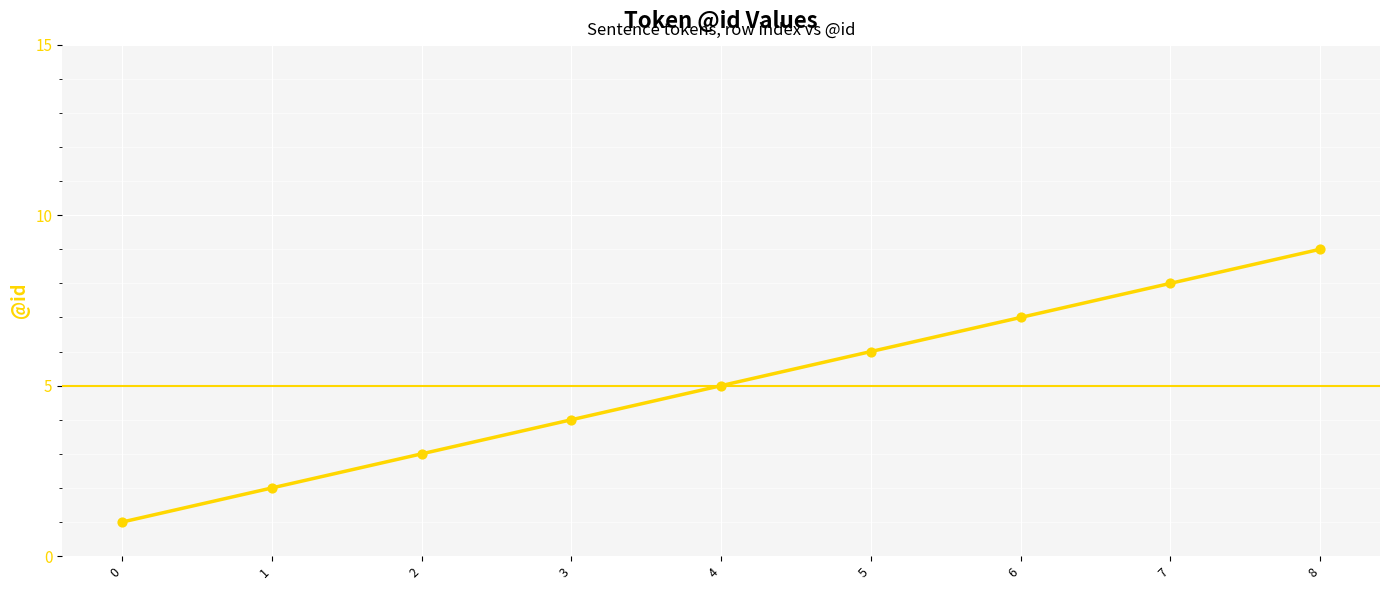

What is the change in value from 3 to 6?

+3